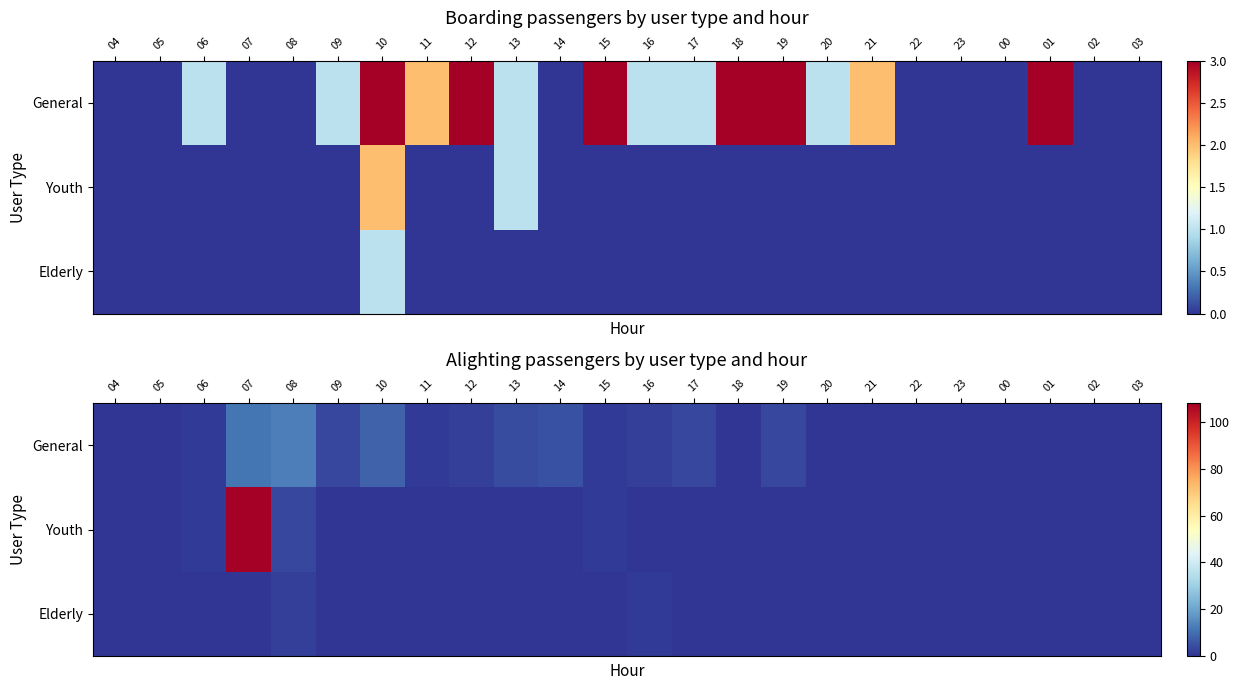

Is it true that General equals 3 at 19?

True